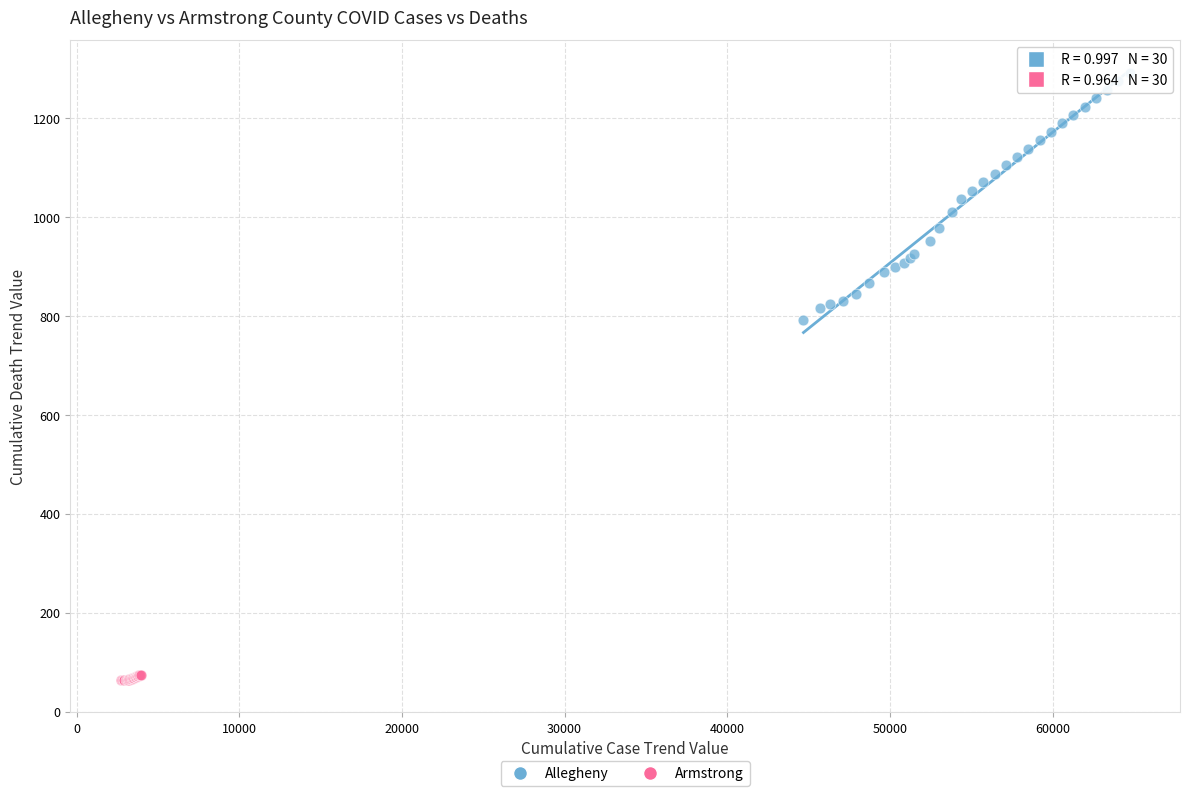

Which series reaches the maximum Y coordinate?

Allegheny